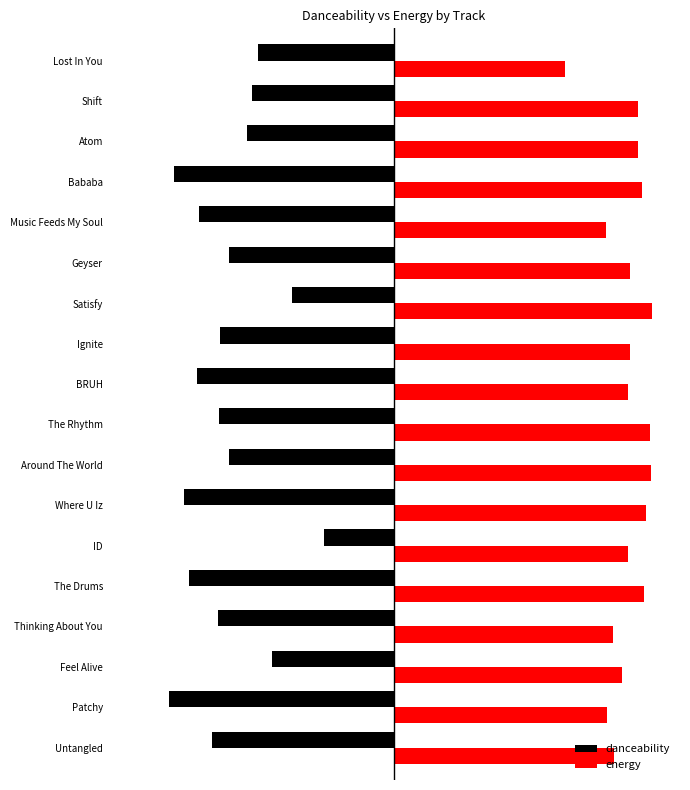

What are all the series names shown in the legend?

danceability, energy